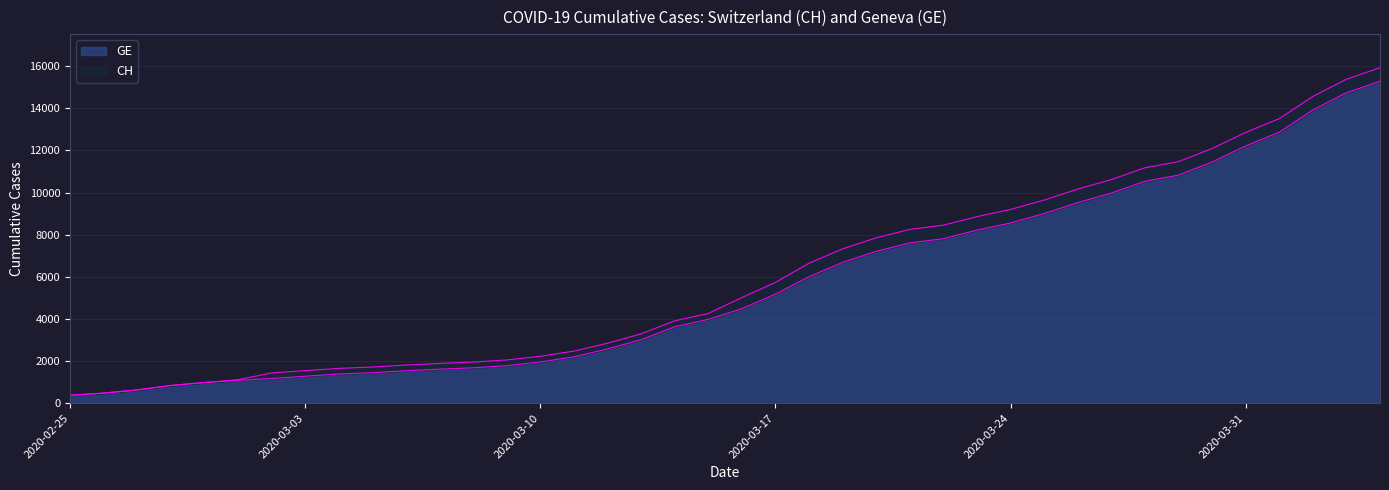

What is the maximum value shown in the chart?

15926